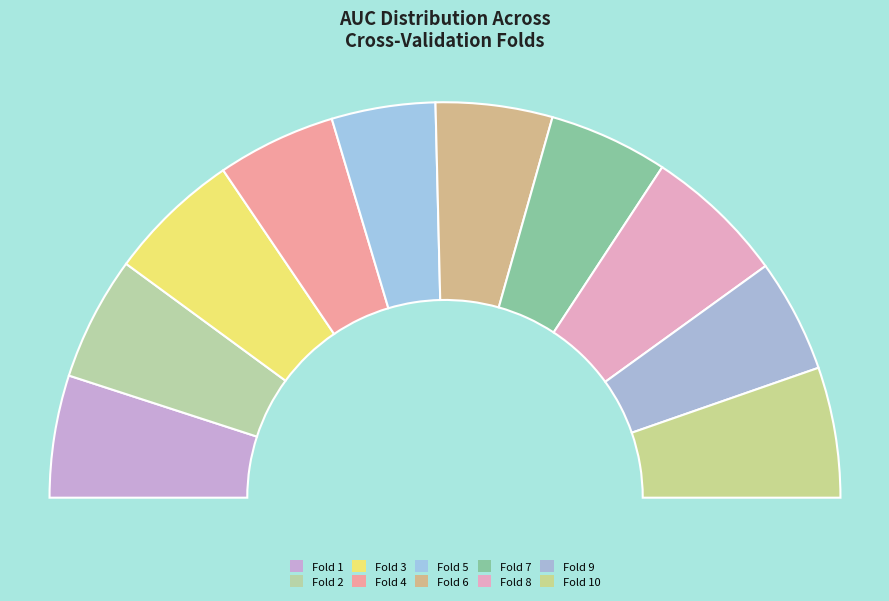

To the nearest percent, what is the average slice percentage?

10%